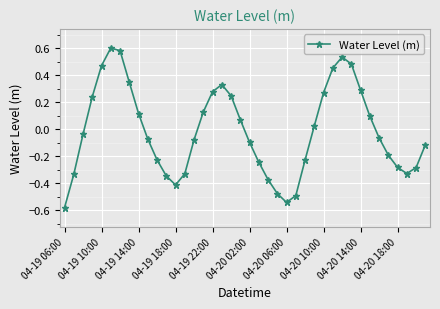

What is the difference between the maximum and minimum values?

1.2